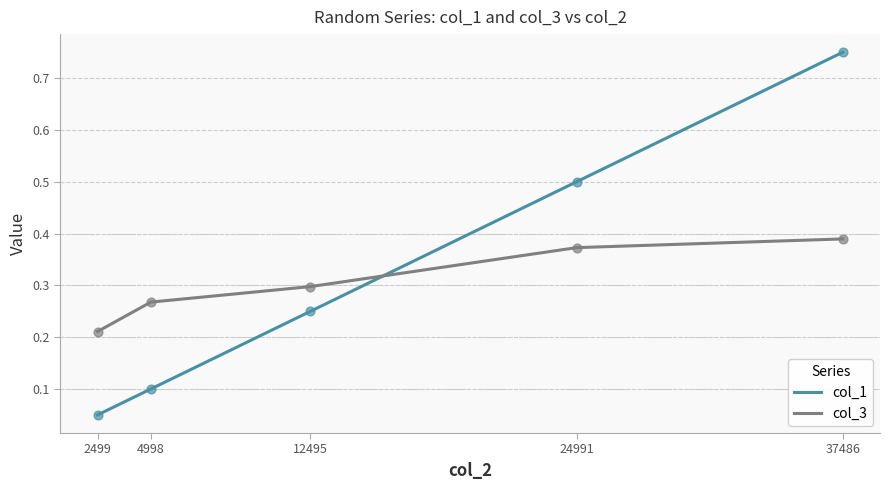

At how many categories does at least one series exceed 0?

5